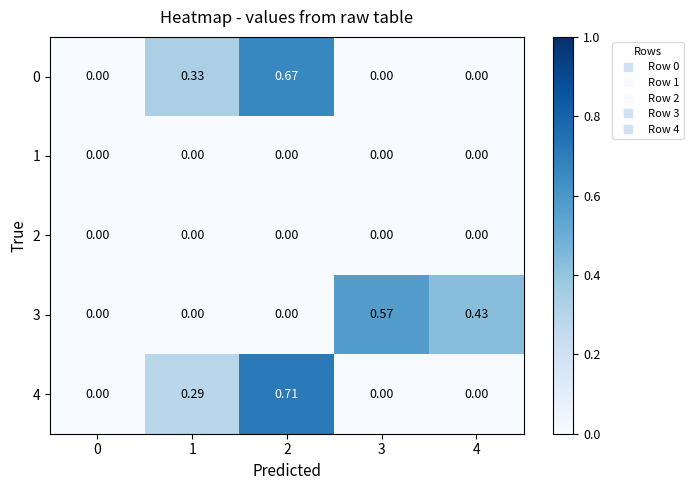

Is the value of 4 at 2 greater than the value of 2 at 4?

Yes